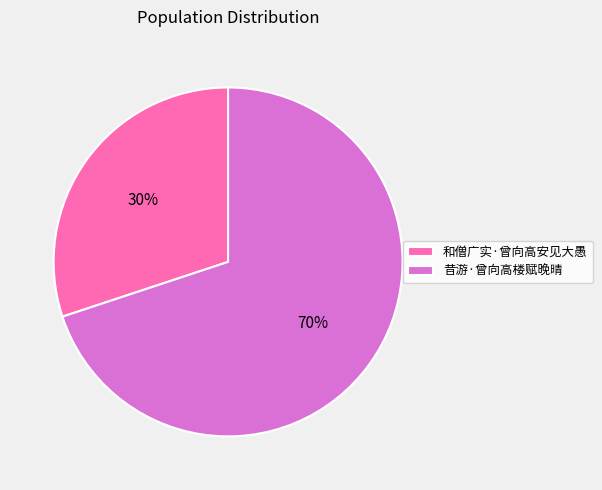

How many segments does this pie chart have?

2